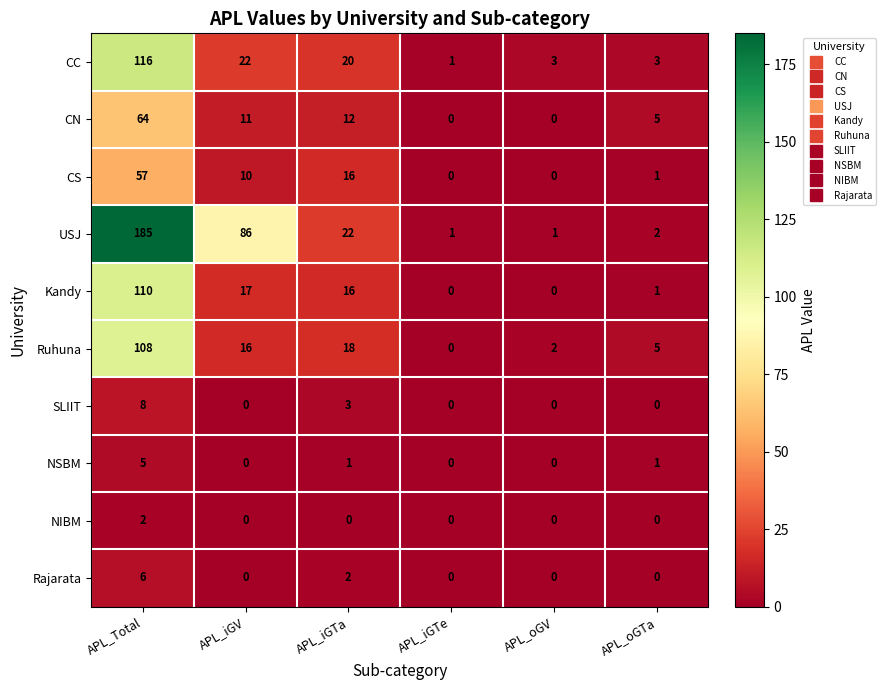

Rank the series by their maximum value, from lowest to highest.

NIBM, NSBM, Rajarata, SLIIT, CS, CN, Ruhuna, Kandy, CC, USJ